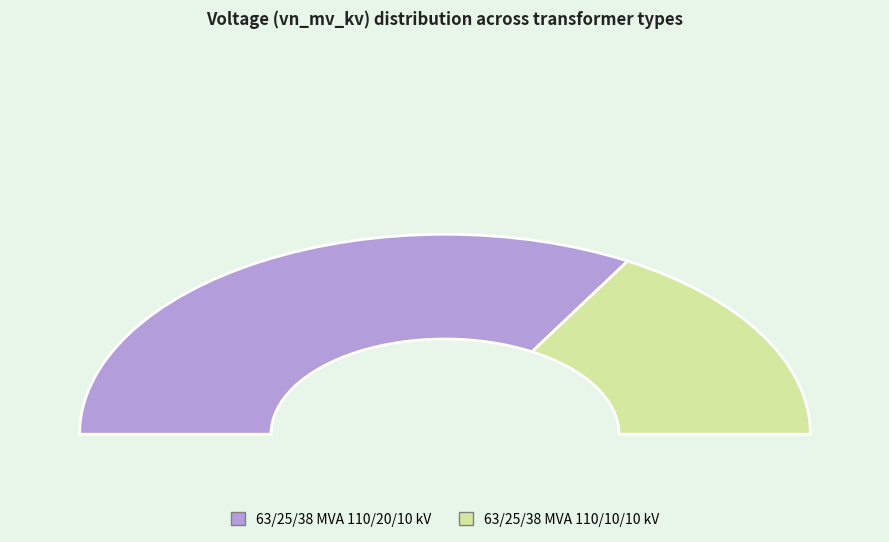

Which category has the biggest portion of the pie?

63/25/38 MVA 110/20/10 kV